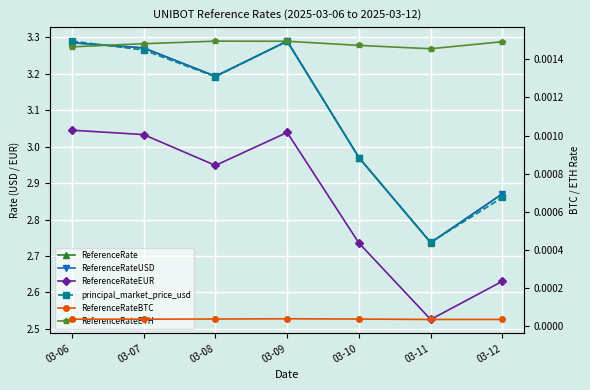

At which category is the sum across all series the highest?

03-09